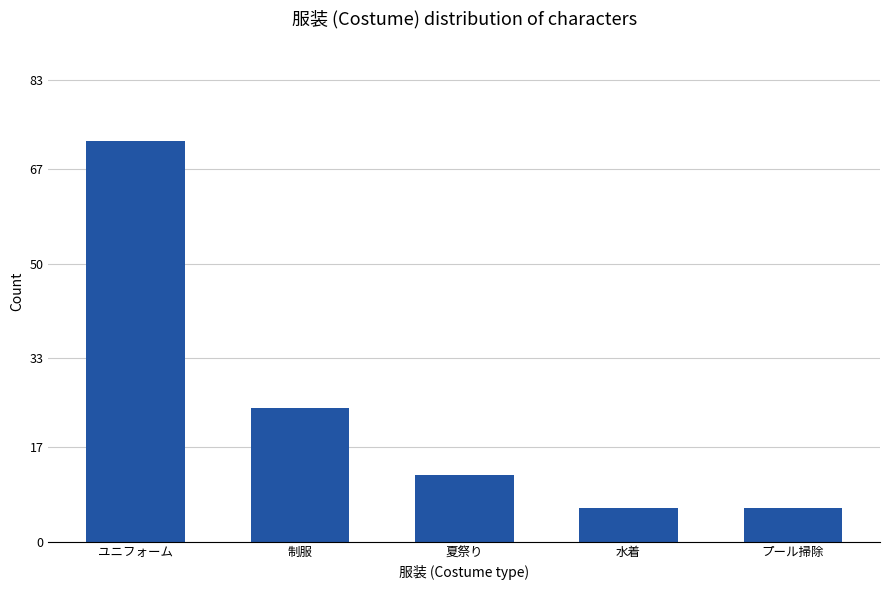

At which category does the chart reach its peak across all series?

ユニフォーム